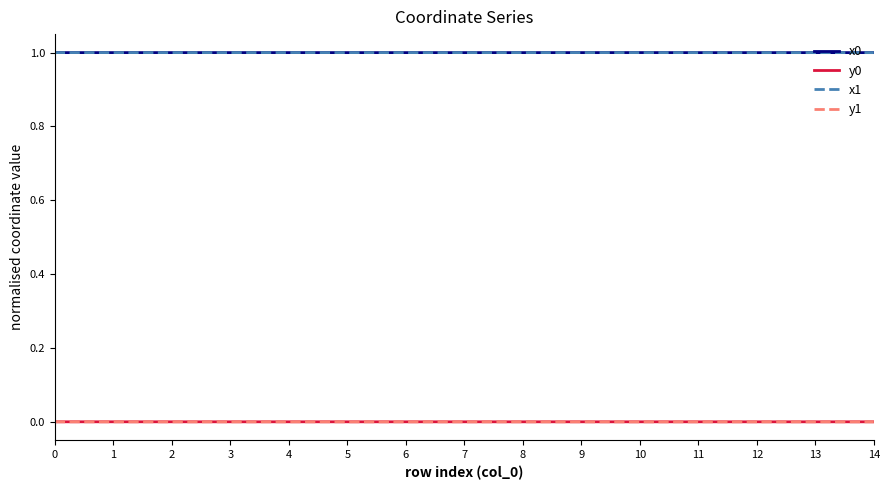

Is the value of y1 at 8 greater than the value of x0 at 2?

No